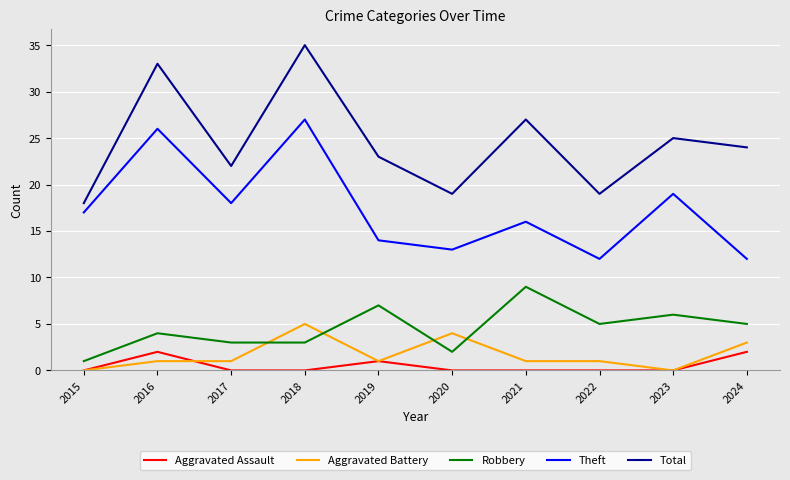

List the series in order of their peak value, highest first.

Total, Theft, Robbery, Aggravated Battery, Aggravated Assault